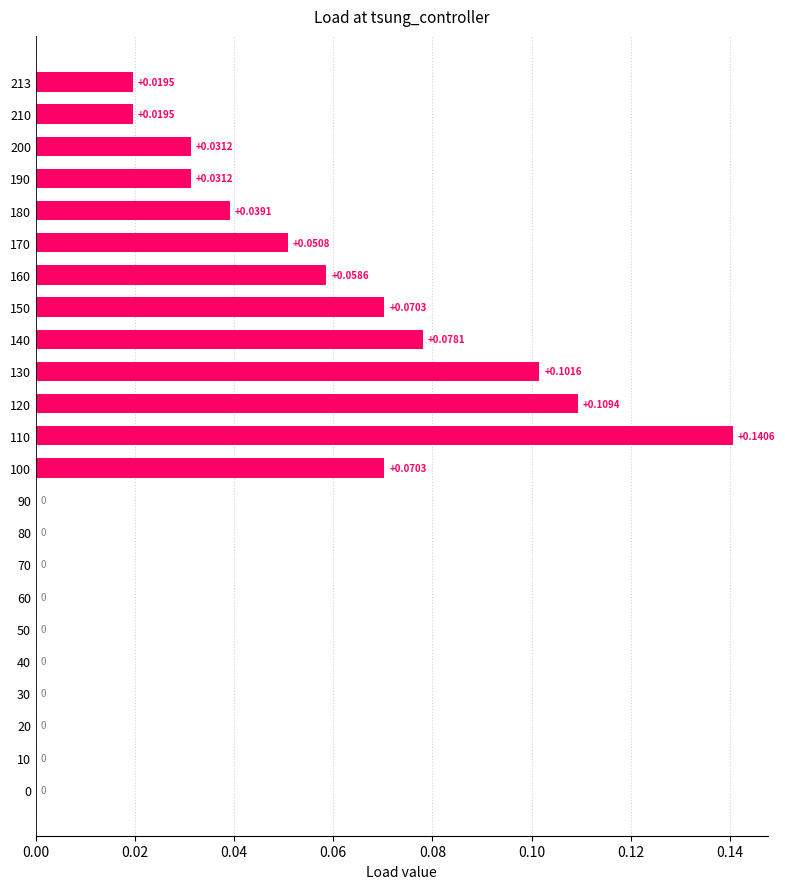

Which has a higher value, 170 or 0?

170